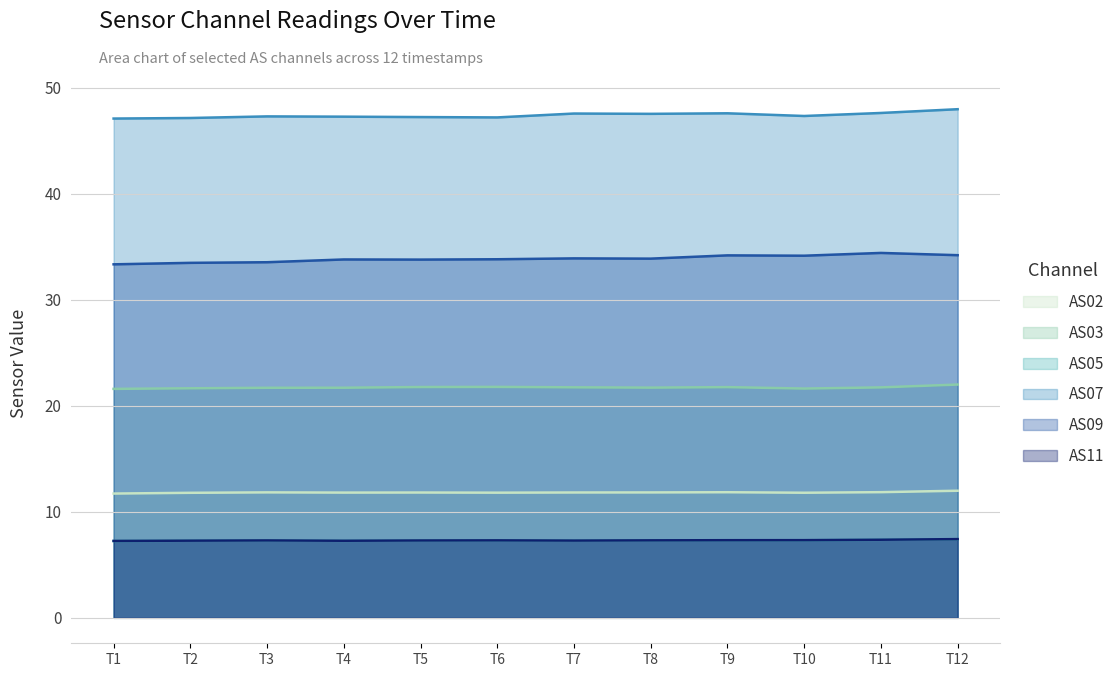

What are all the series names shown in the legend?

AS02, AS03, AS05, AS07, AS09, AS11